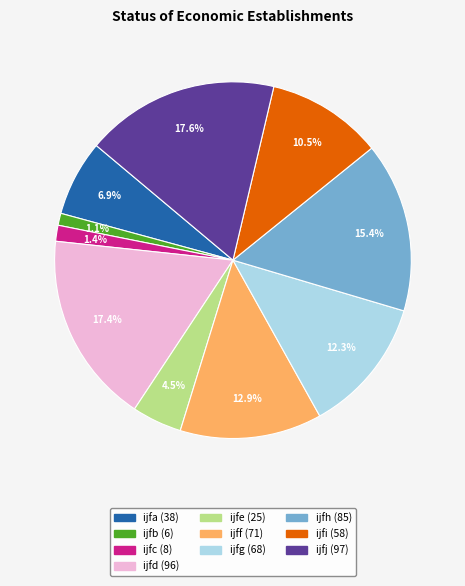

What is the ratio of the value at ijfi to the value at ijfd?

0.6